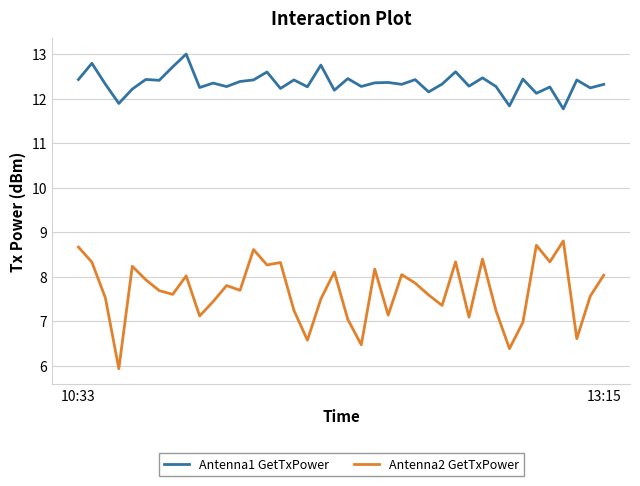

Which series has the largest total across all categories?

Antenna1 GetTxPower